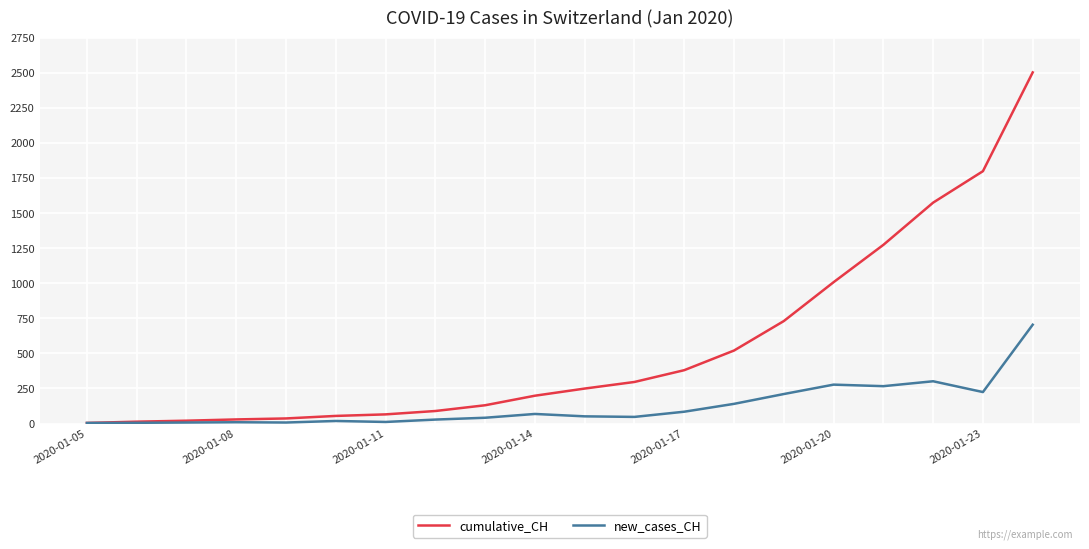

Which series has the widest spread of values?

cumulative_CH